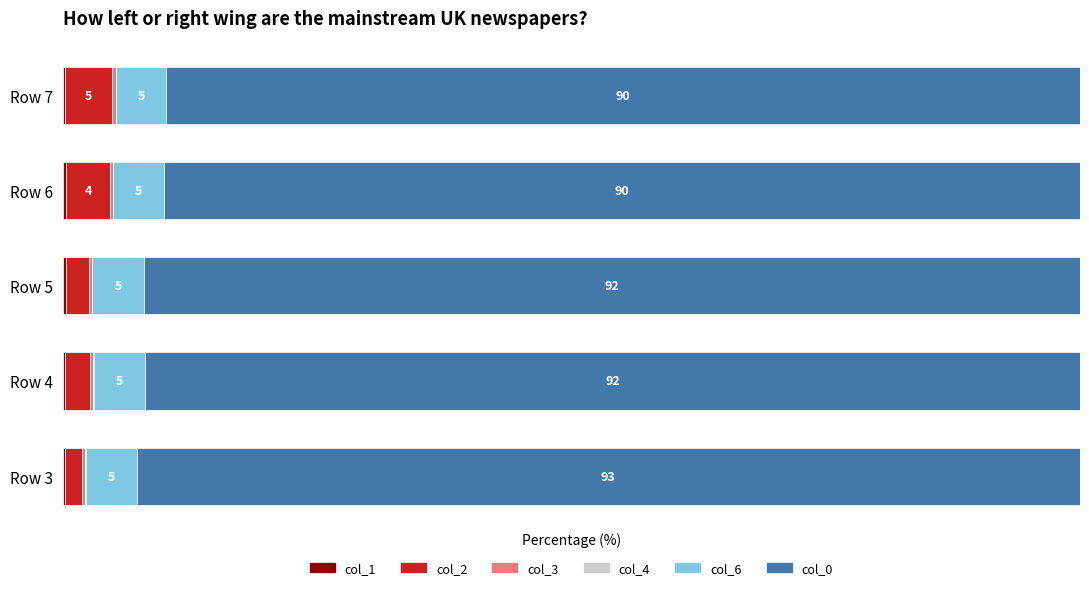

Reading left to right, extract all data points from this chart.

col_1: 0.3	0.2	0.3	0.3	0.2
col_2: 1.6	2.4	2.2	4.3	4.6
col_3: 0.3	0.4	0.3	0.3	0.3
col_4: 0.1	0.1	0.1	0.0	0.0
col_6: 5.0	5.0	5.1	5.0	4.9
col_0: 92.7	91.9	92.0	90.0	89.8